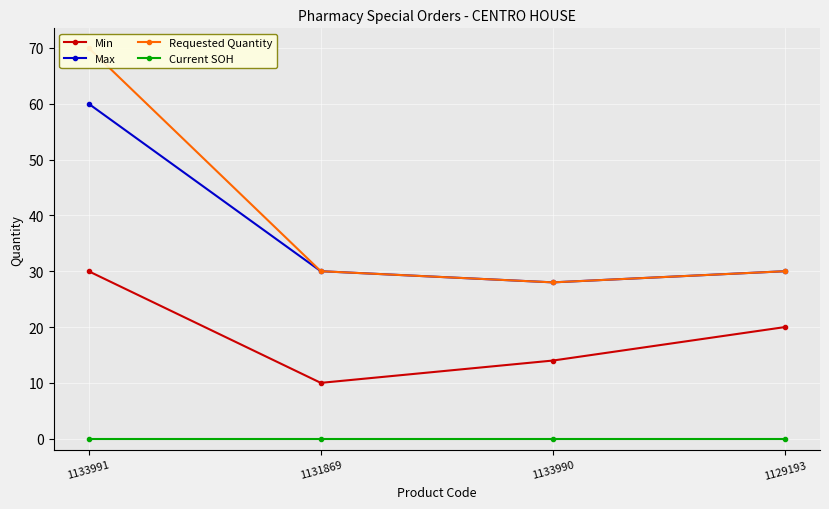

How many lines are shown in the chart?

4